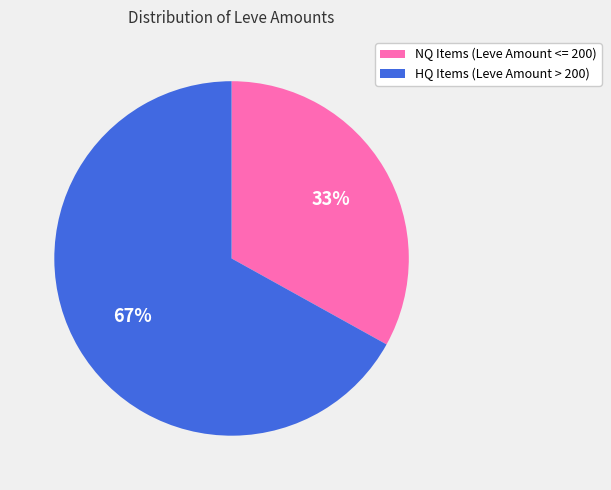

To the nearest percent, what percentage of the pie is NQ Items (Leve Amount <= 200)?

33%